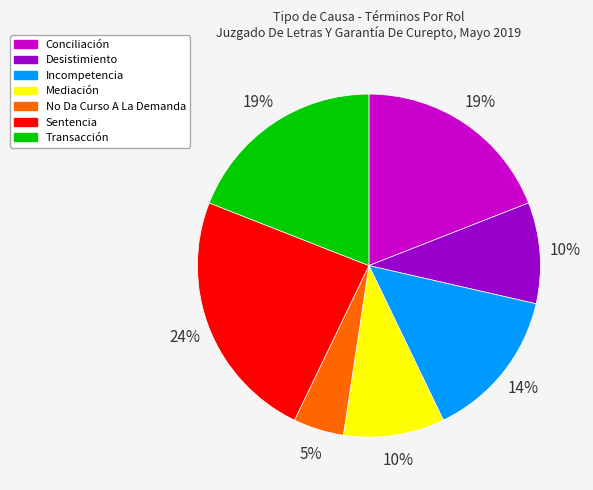

Is there a majority slice in this chart?

No